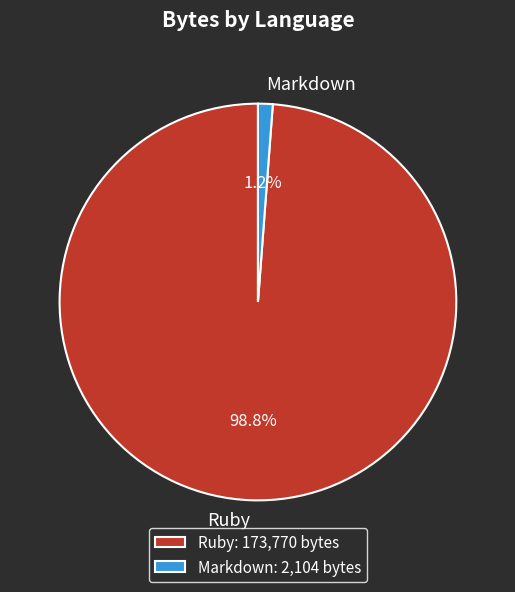

Between Markdown and Ruby, which is larger?

Ruby